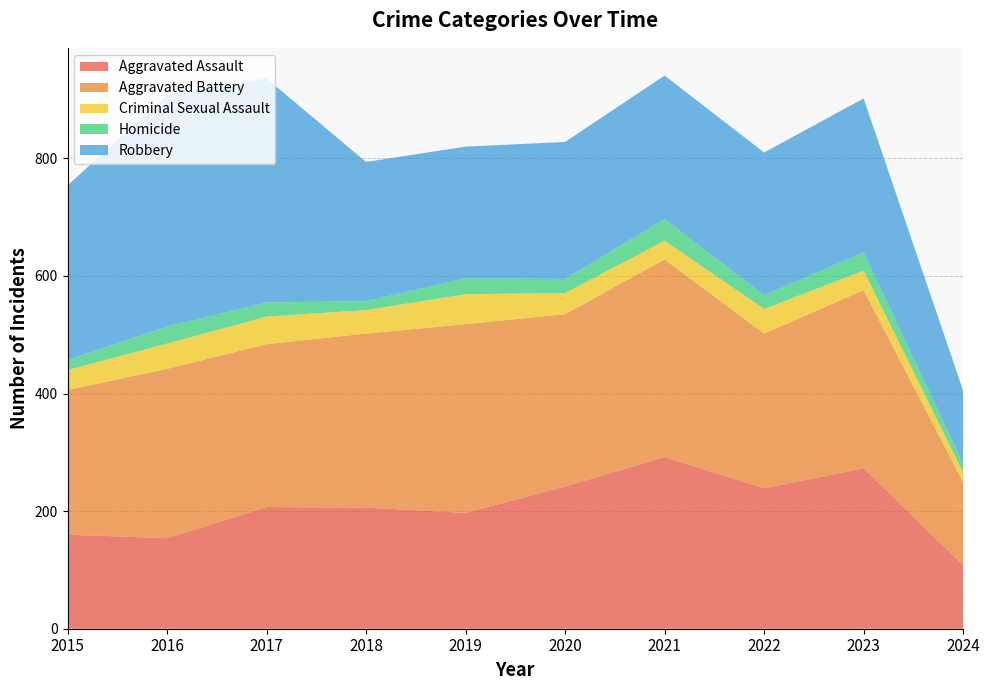

Reading right to left, what are all the values shown in this chart?

Aggravated Assault: 108	273	239	292	242	197	206	207	154	160
Aggravated Battery: 141	303	263	336	293	321	296	277	288	246
Criminal Sexual Assault: 17	33	42	32	36	51	40	47	43	34
Homicide: 15	31	23	37	24	27	15	24	29	17
Robbery: 124	262	243	244	233	224	237	381	394	297